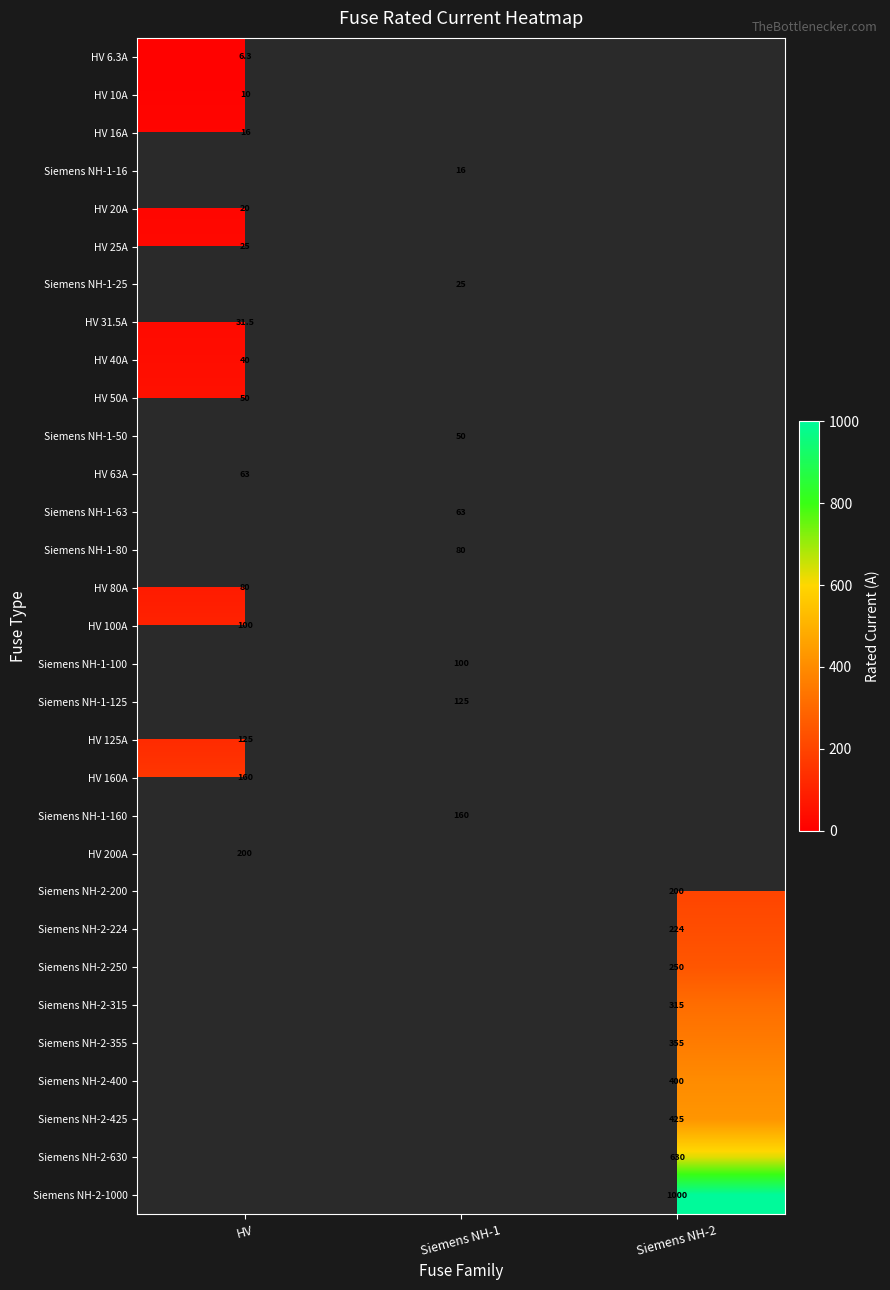

How many data points does each series have?

3